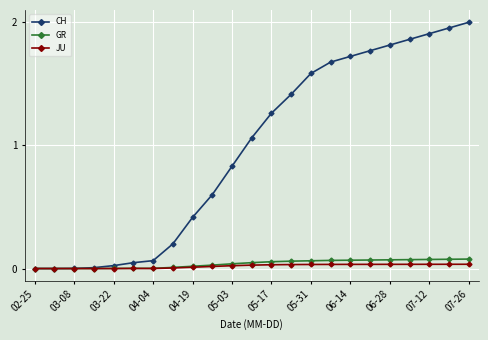

Which series has the largest range (max minus min)?

CH